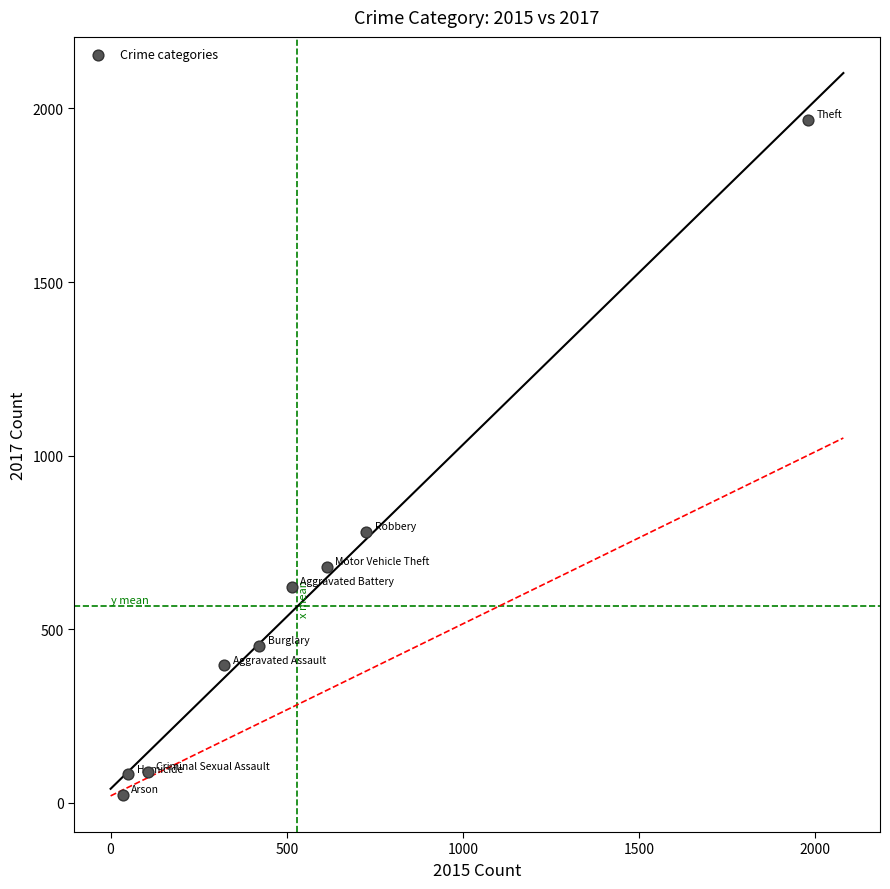

What is the average Y value?

566